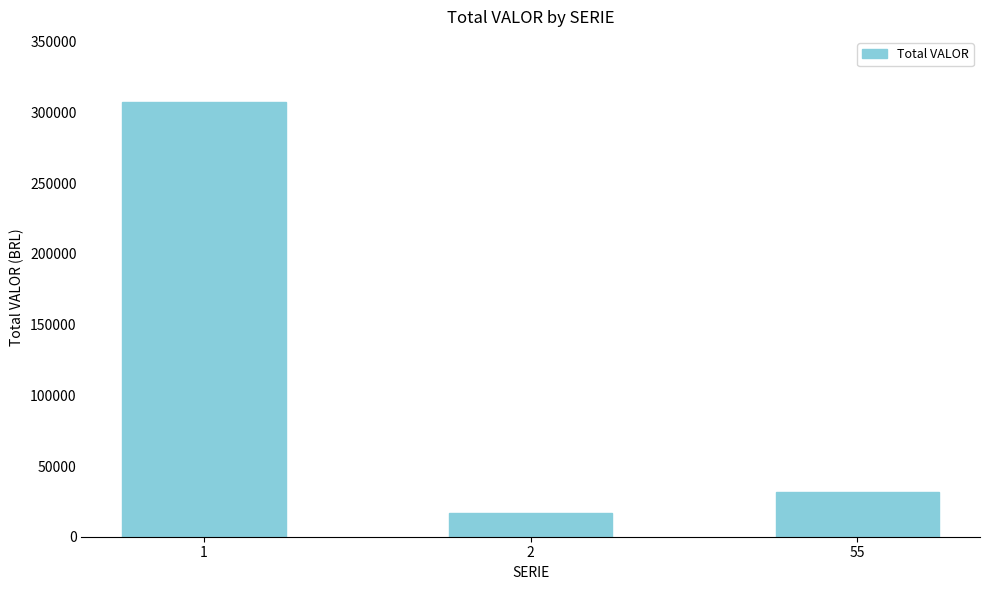

How many data points are less than 31699?

1